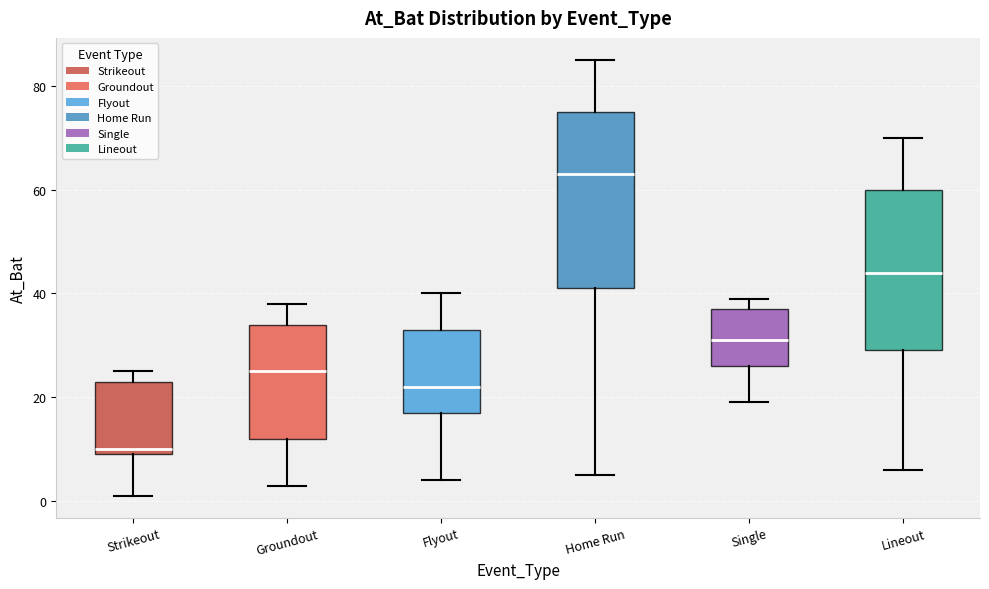

Which box's median line is the highest?

Home Run